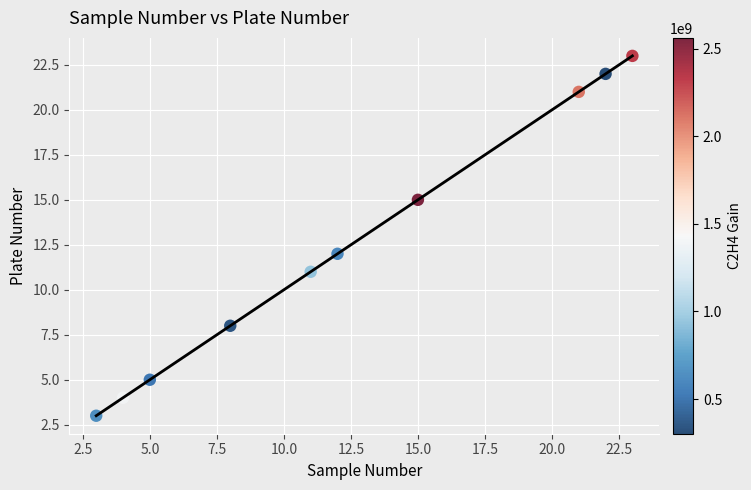

What Y value in the scatter plot is closest to 13?

12